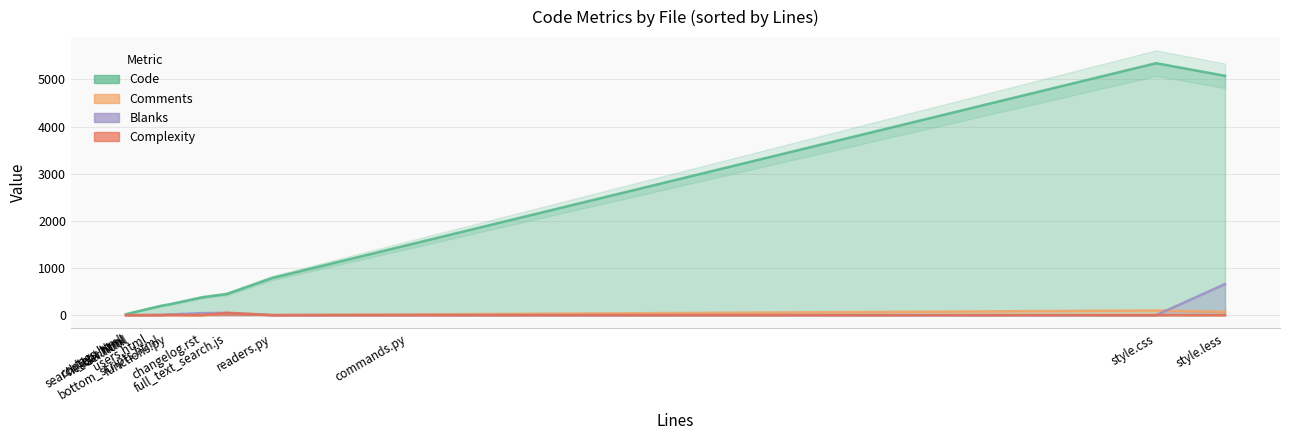

What is the difference between the highest and lowest values at tags.html?

19